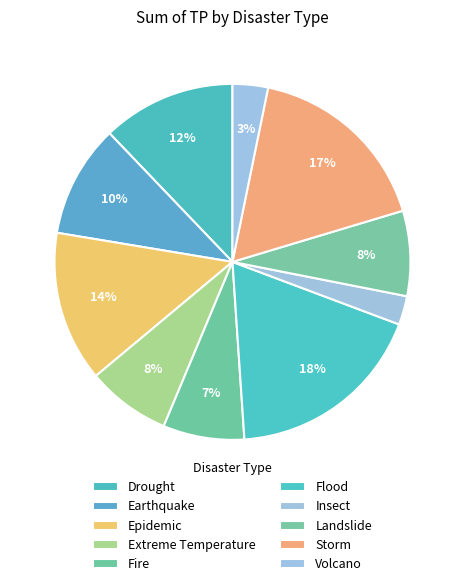

How many segments does this pie chart have?

10